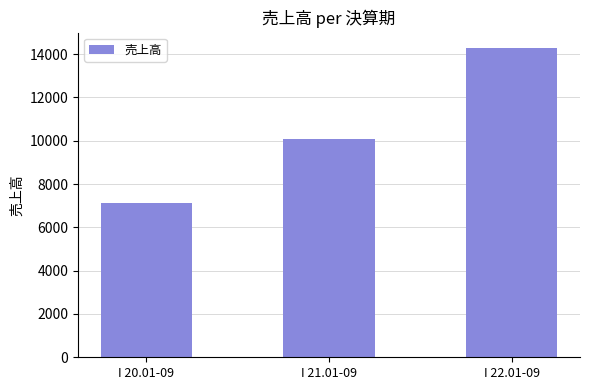

How many values are below 10073?

1